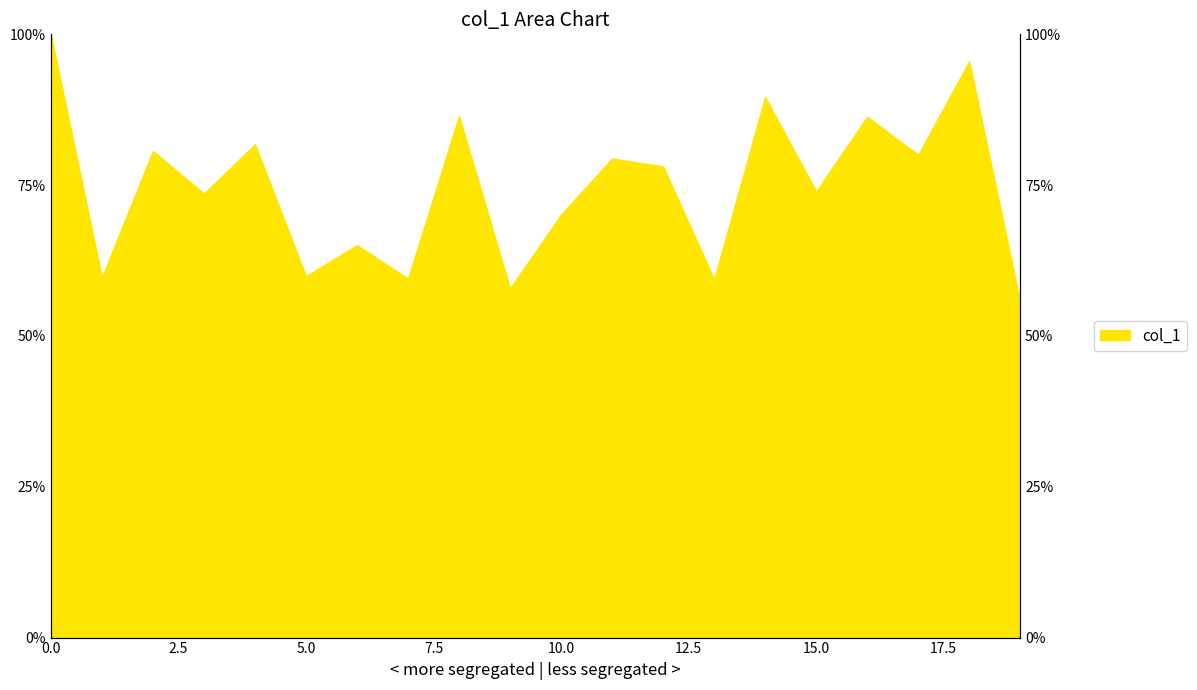

What is the average value?

74.6